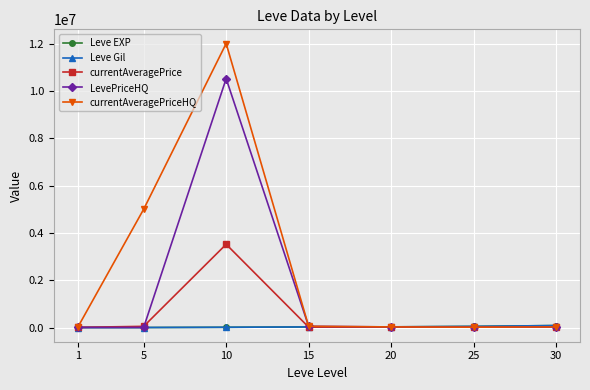

Where is the first local maximum for currentAveragePrice?

10